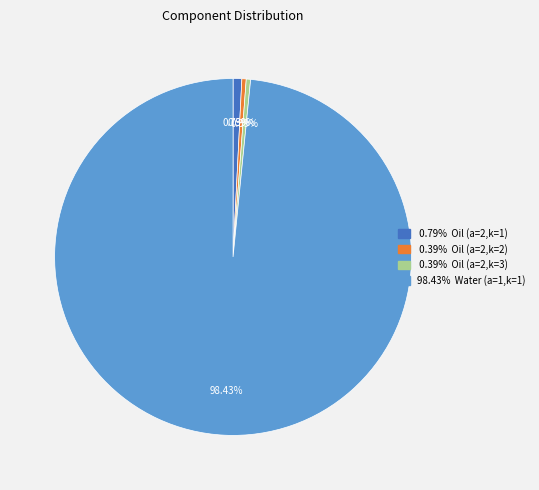

Is there a majority slice in this chart?

Yes